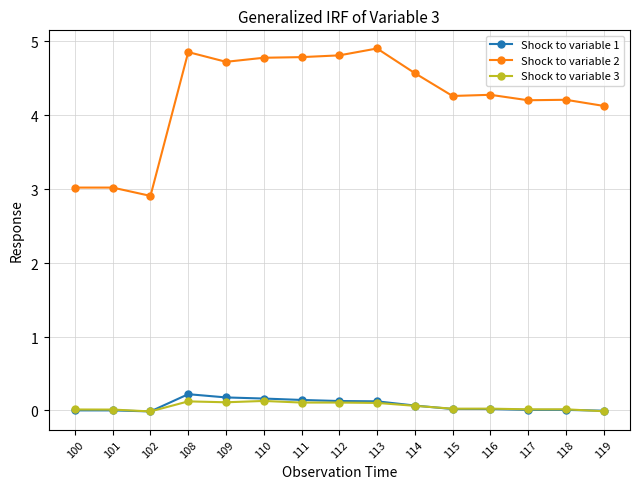

List the labels in order of Shock to variable 3 value, largest first.

110, 108, 109, 112, 111, 113, 114, 116, 115, 118, 117, 100, 101, 119, 102